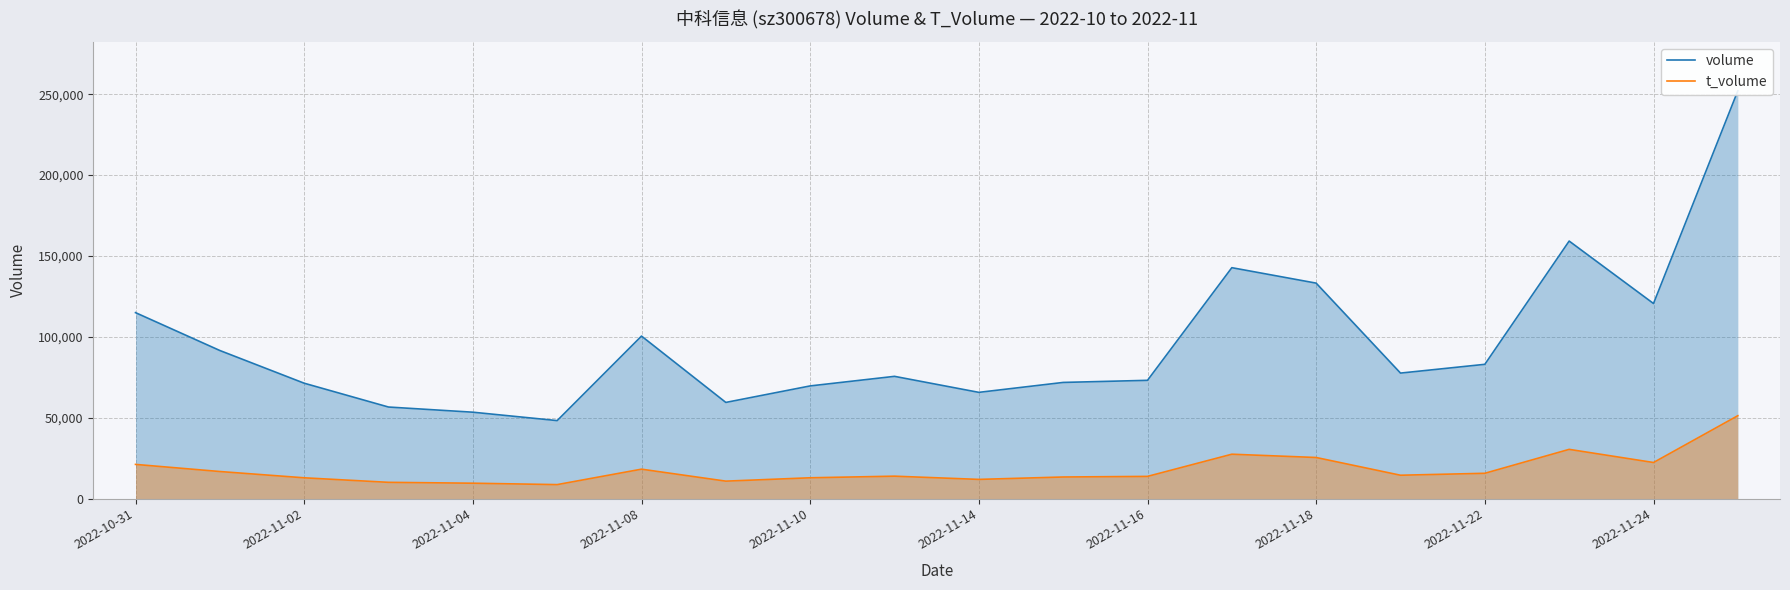

The value of t_volume at 19 is 14229. True or false?

False